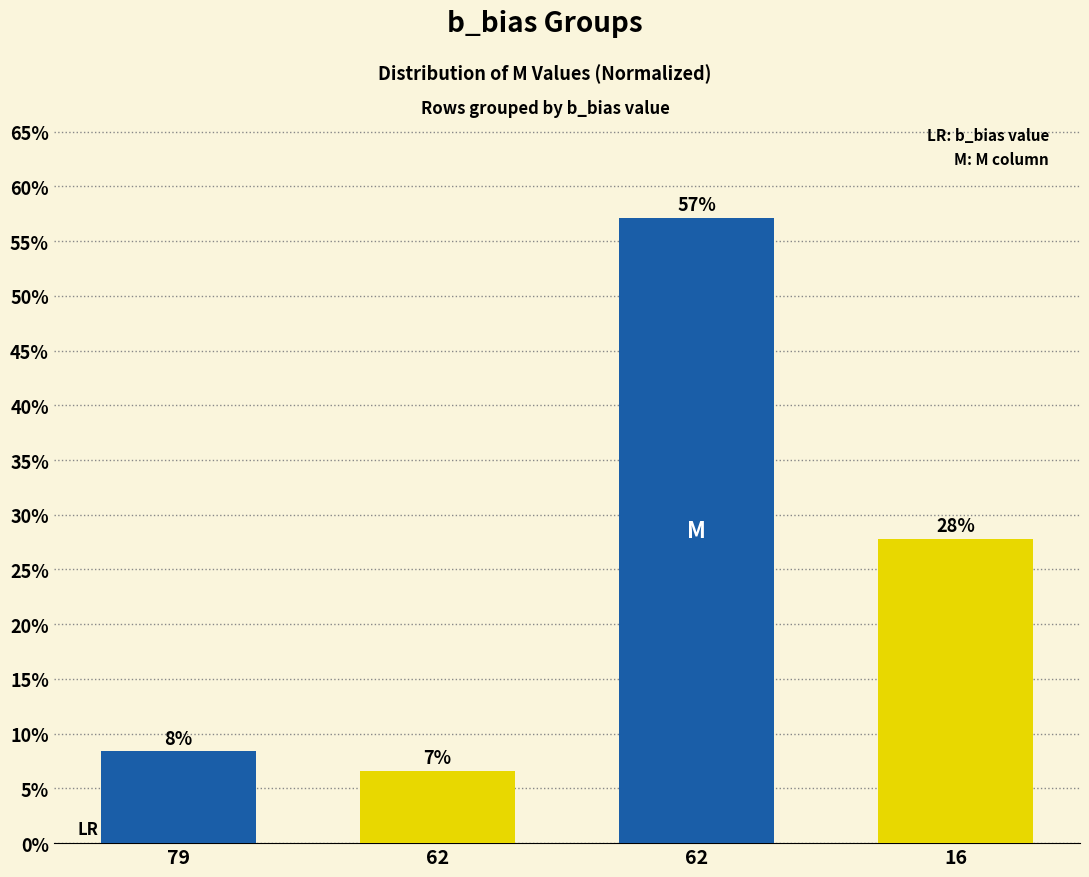

What is the minimum value shown in the chart?

6.6